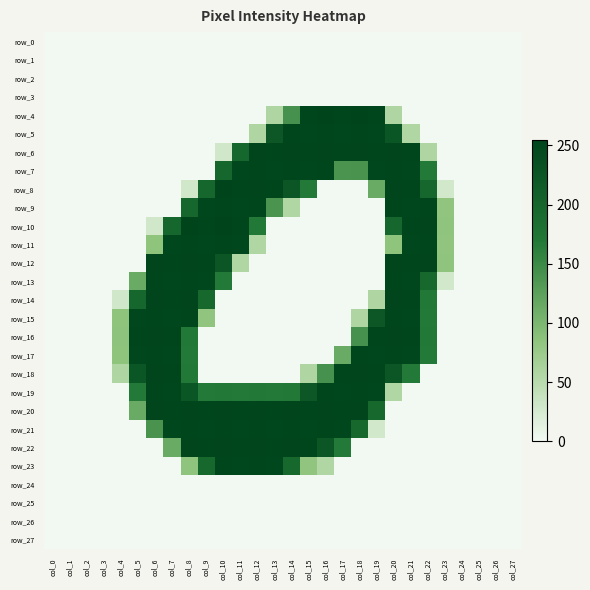

Which category has the lowest value in the row_24 series?

col_0